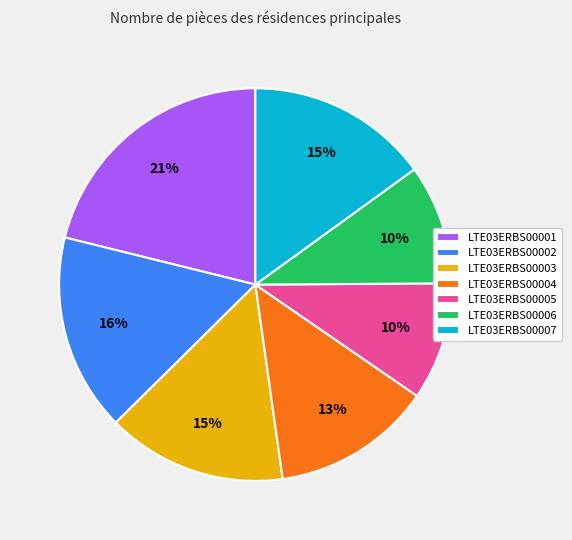

Which category has the biggest portion of the pie?

LTE03ERBS00001